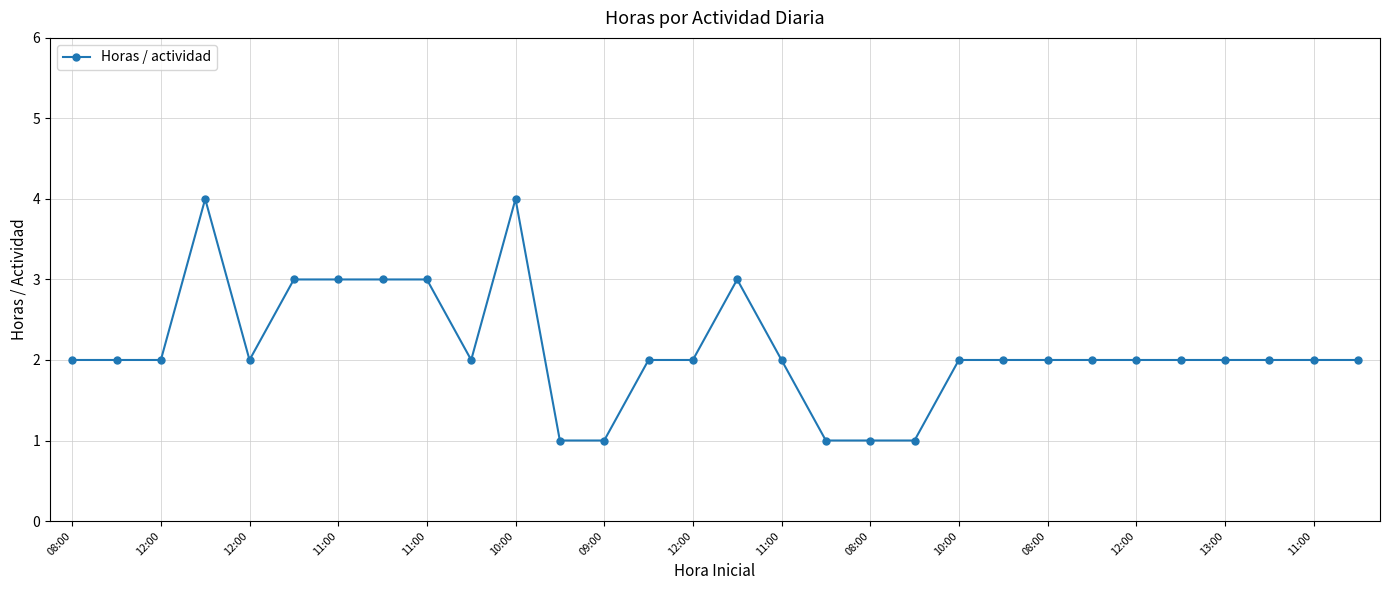

What is the average value?

2